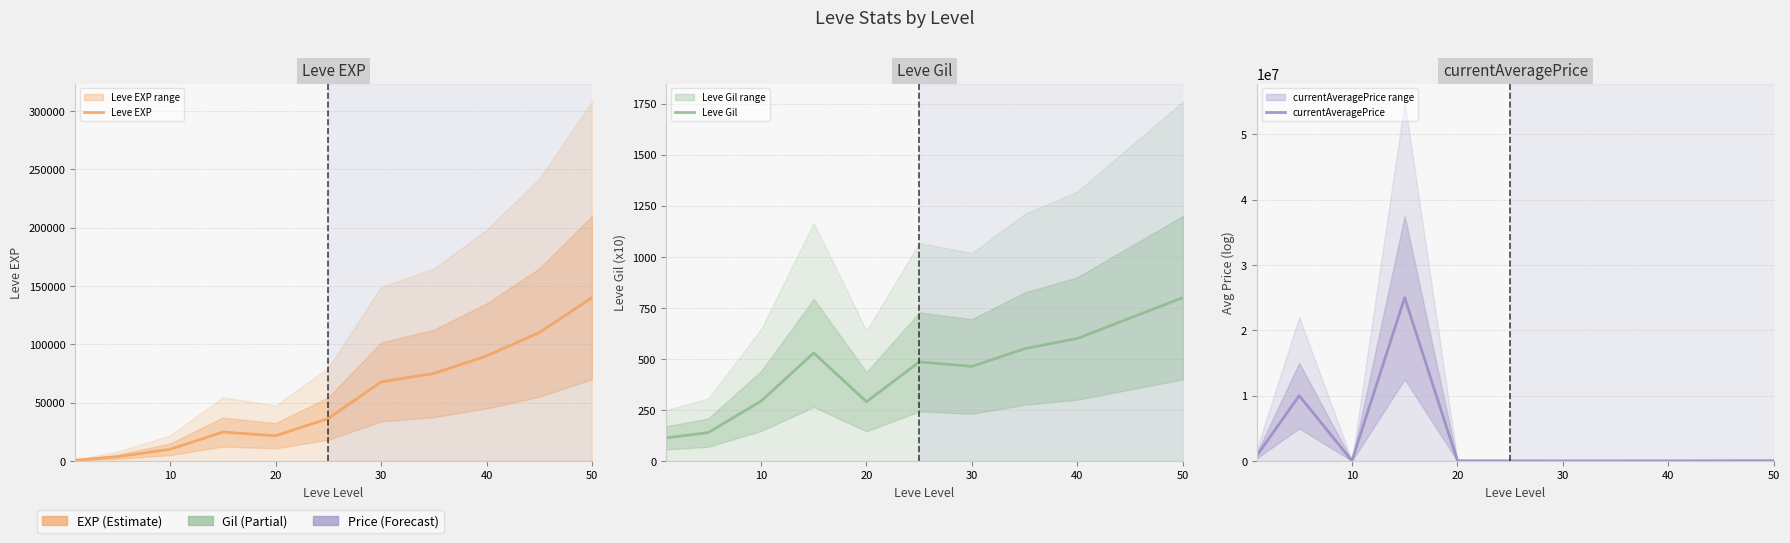

The Leve Gil series shows 208 at 30. True or false?

False